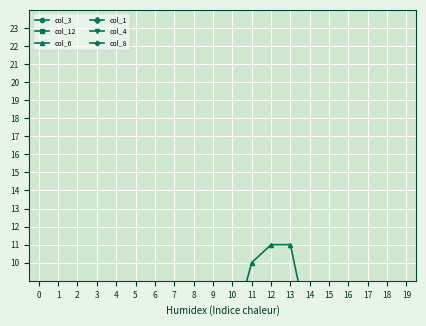

The col_1 series shows -2 at 12. True or false?

False